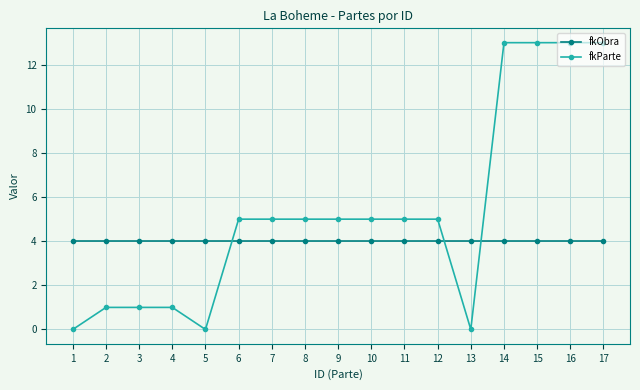

How many intersections are there between fkParte and fkObra?

3